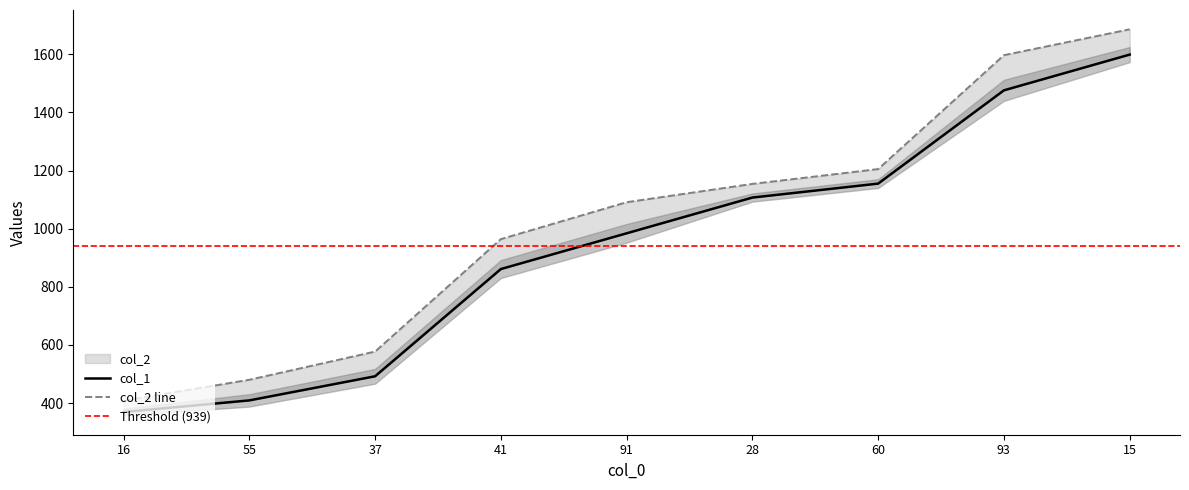

The value of col_1 at 55 is 286. True or false?

False